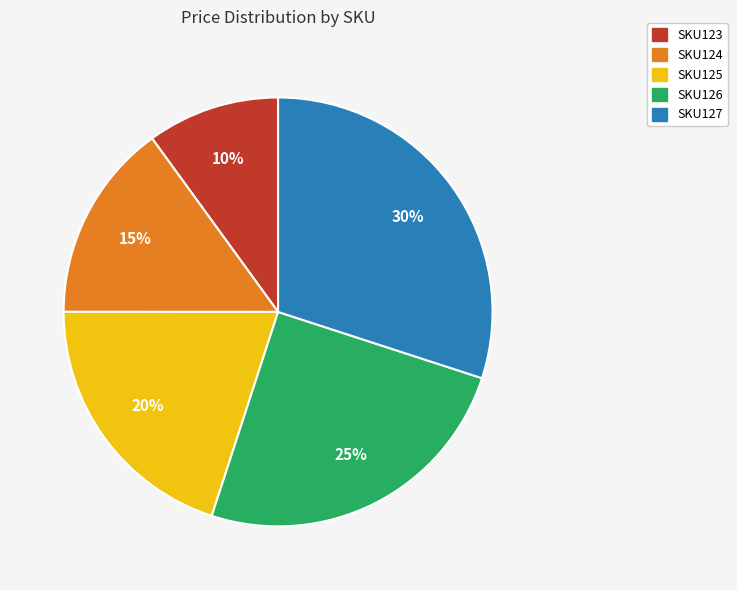

Does any single category account for the majority?

No